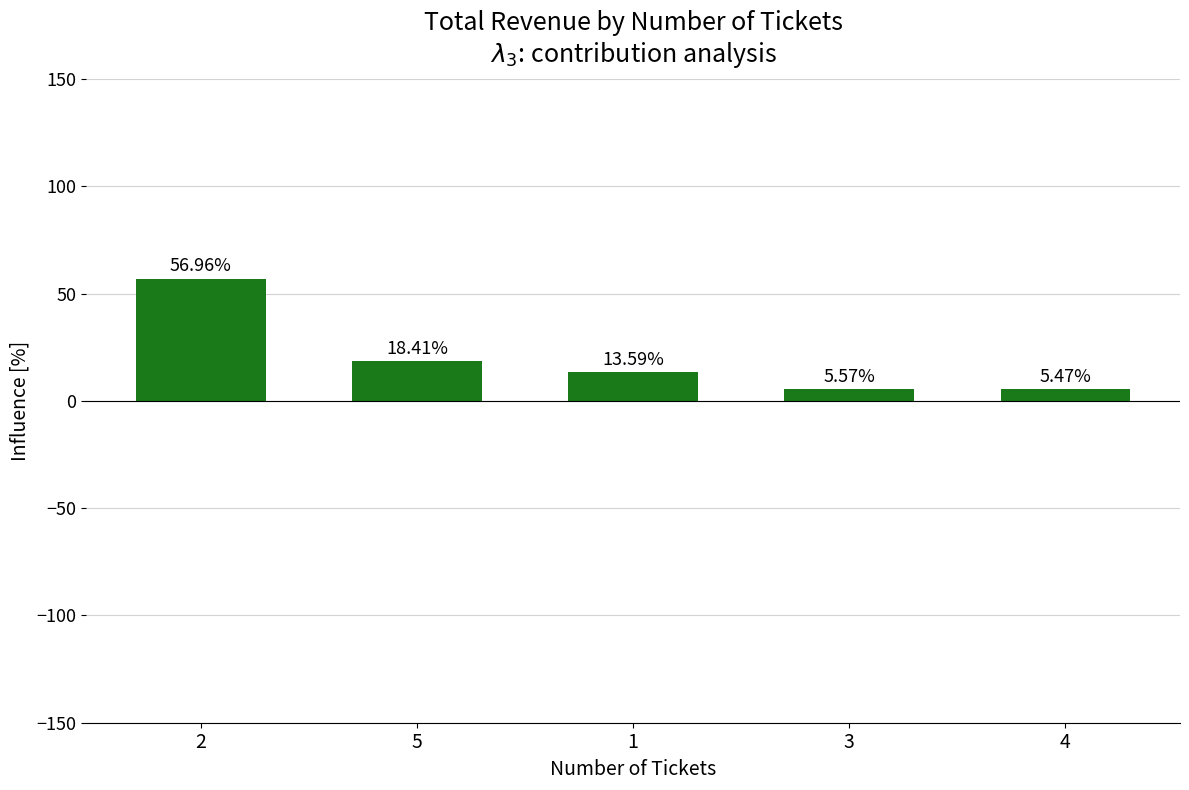

The chart shows a value of 5.5 at 4. True or false?

True